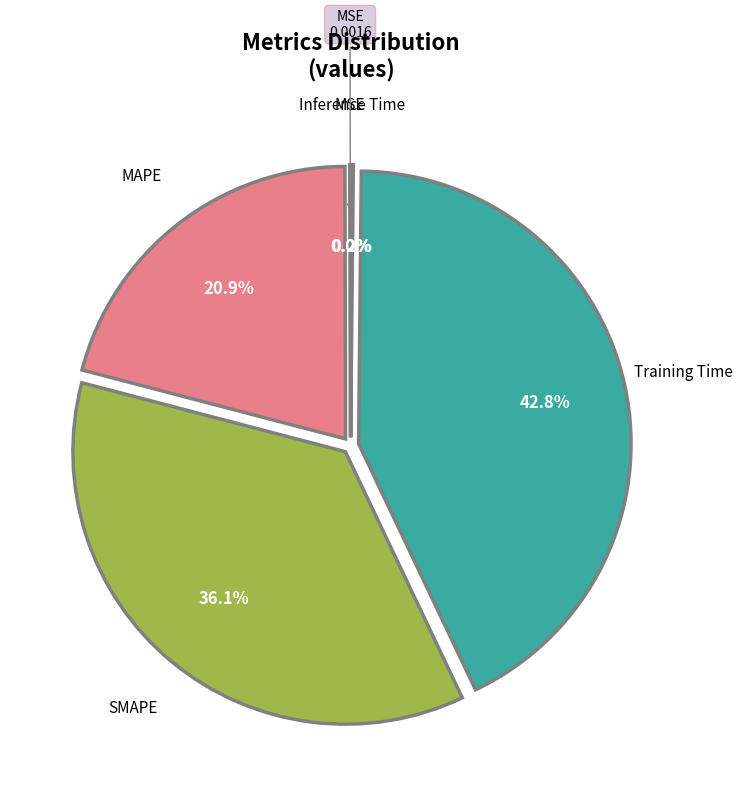

Is there a majority slice in this chart?

No